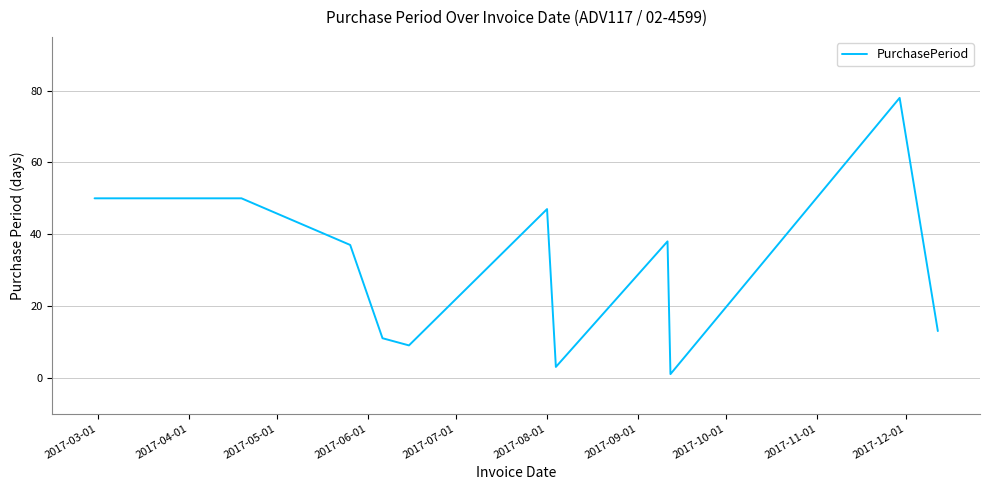

What is the difference between the maximum and minimum values?

77